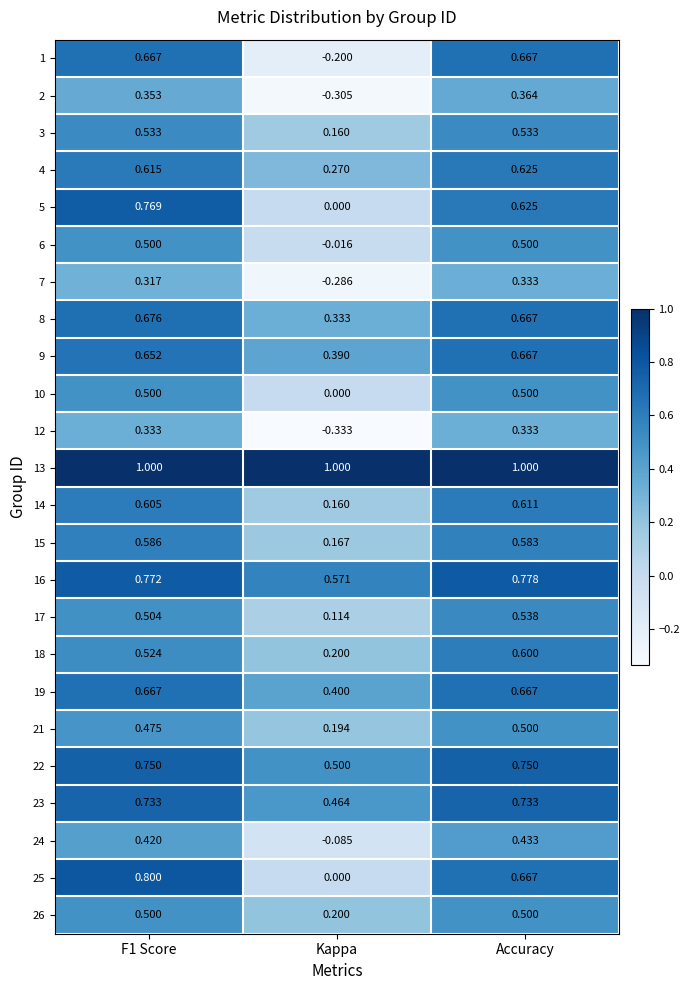

What is the total value across all series at Kappa?

3.9